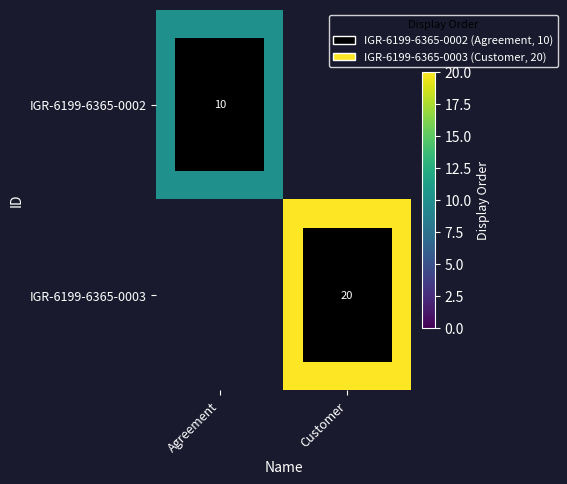

True or false: IGR-6199-6365-0003 has a value of 20 at Customer.

True